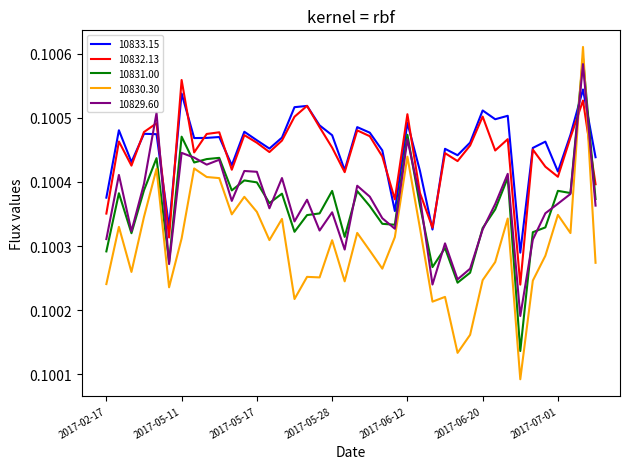

How many lines are shown in the chart?

5